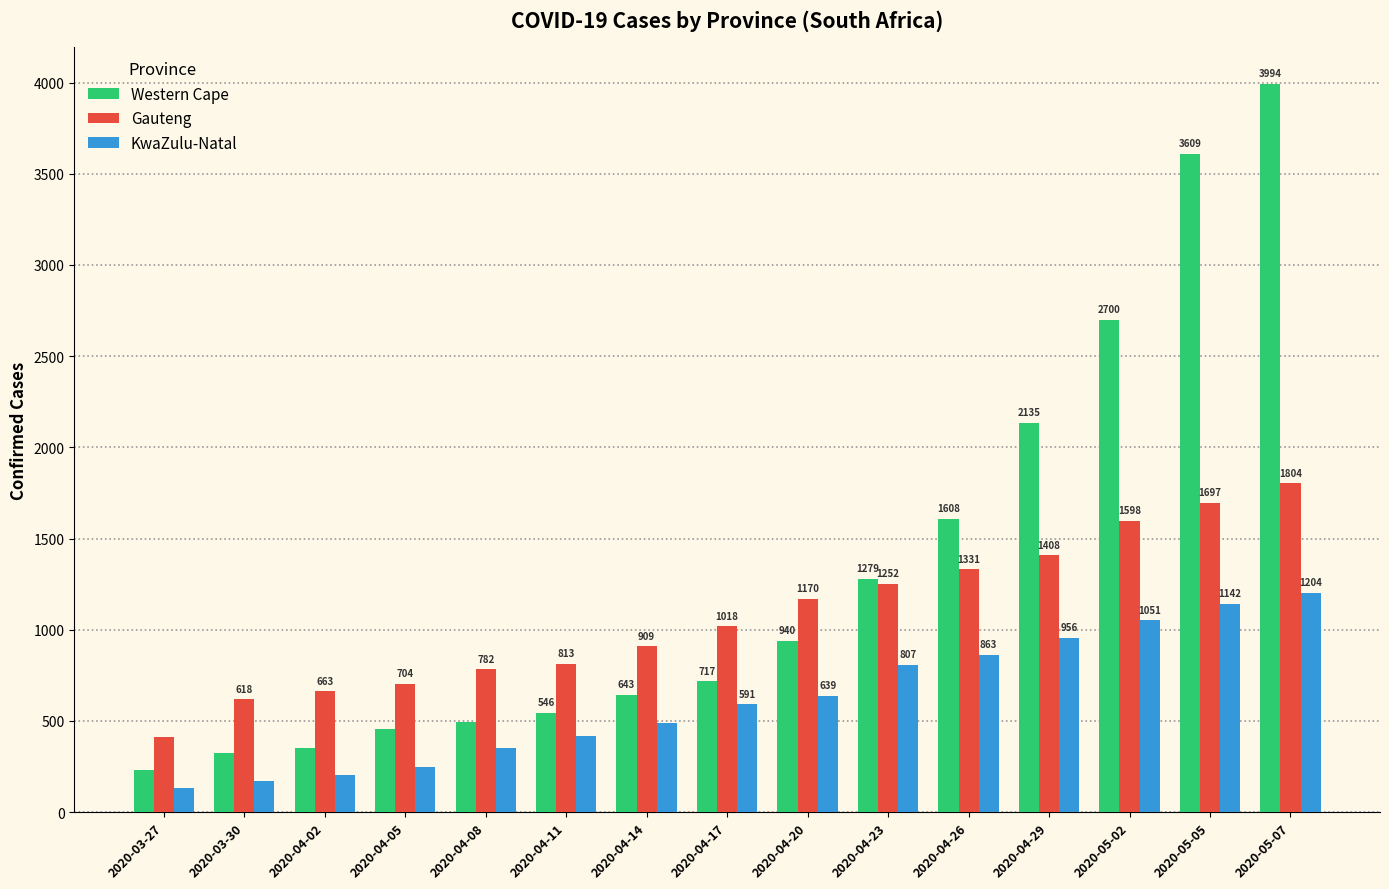

List the series in order of their peak value, highest first.

Western Cape, Gauteng, KwaZulu-Natal